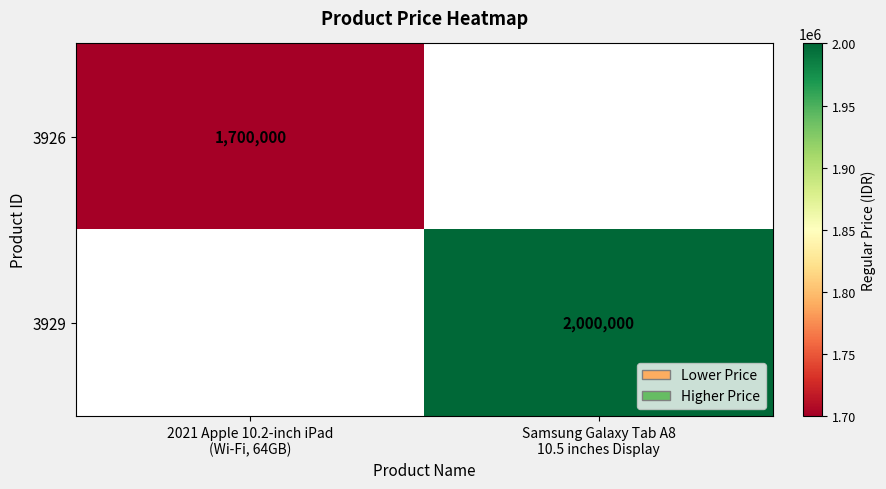

At which category is the sum across all series the highest?

Samsung Galaxy Tab A8
10.5 inches Display